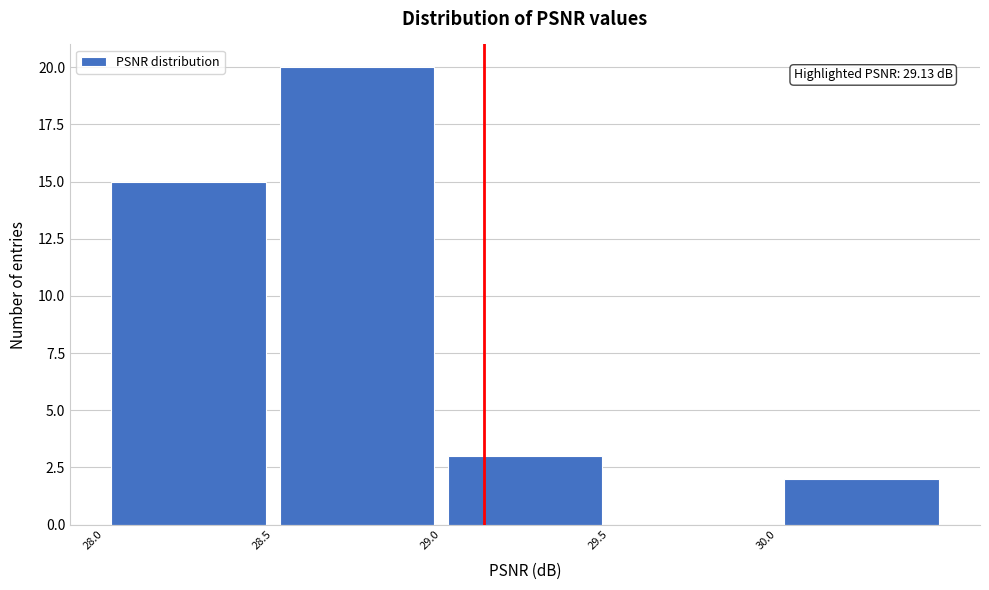

Over which range of the x-axis is the bar tallest?

28.5 to 29.0